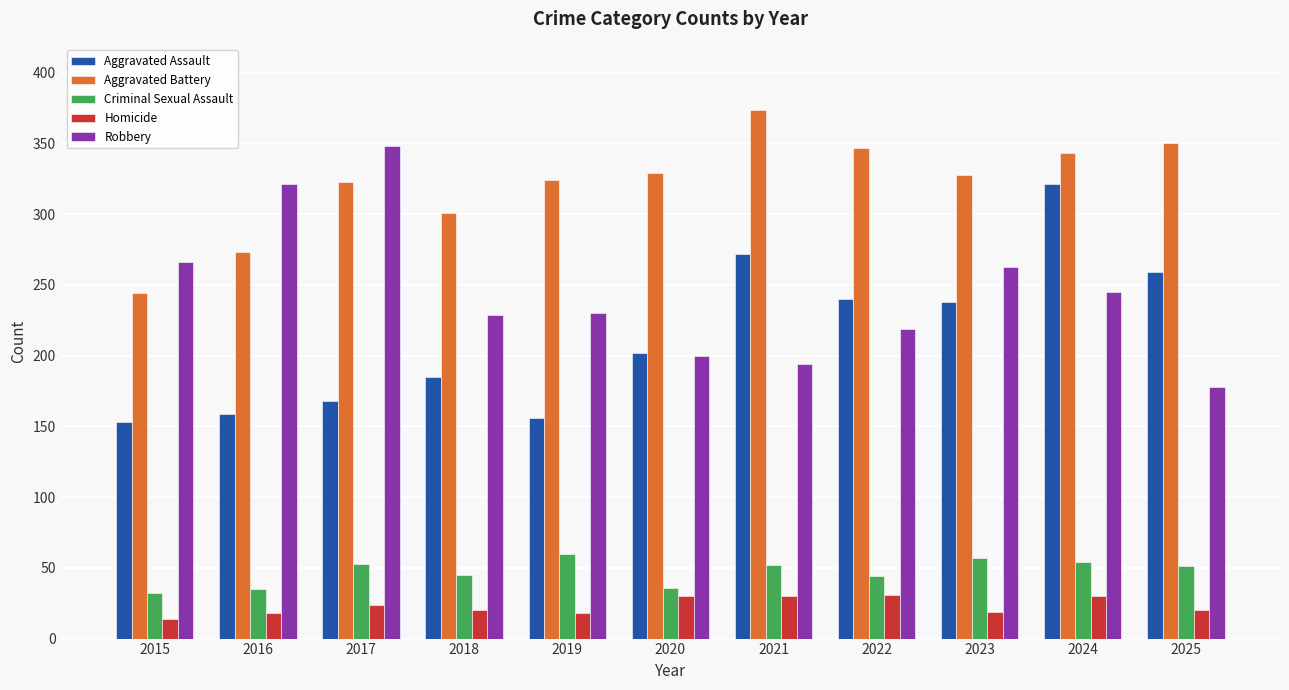

How many series are shown in this chart?

5